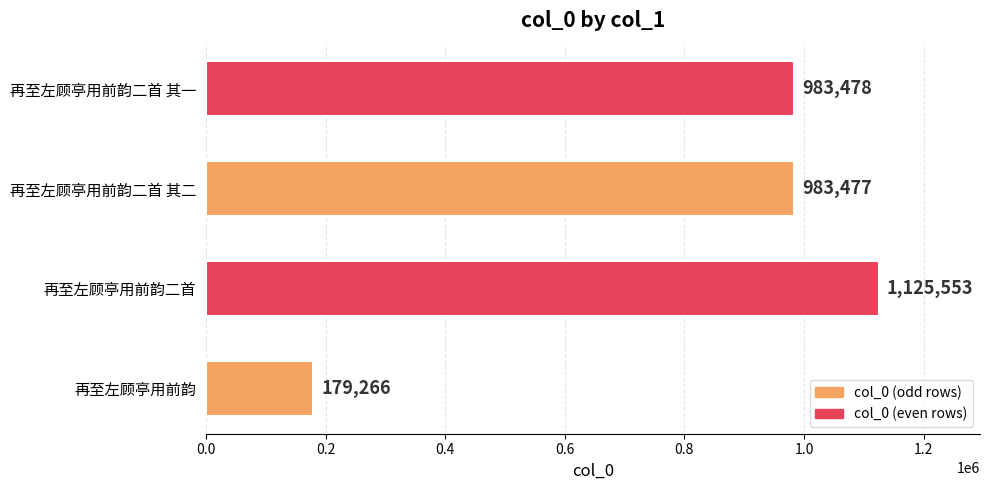

Rank the categories by value from highest to lowest.

再至左顾亭用前韵二首, 再至左顾亭用前韵二首 其一, 再至左顾亭用前韵二首 其二, 再至左顾亭用前韵